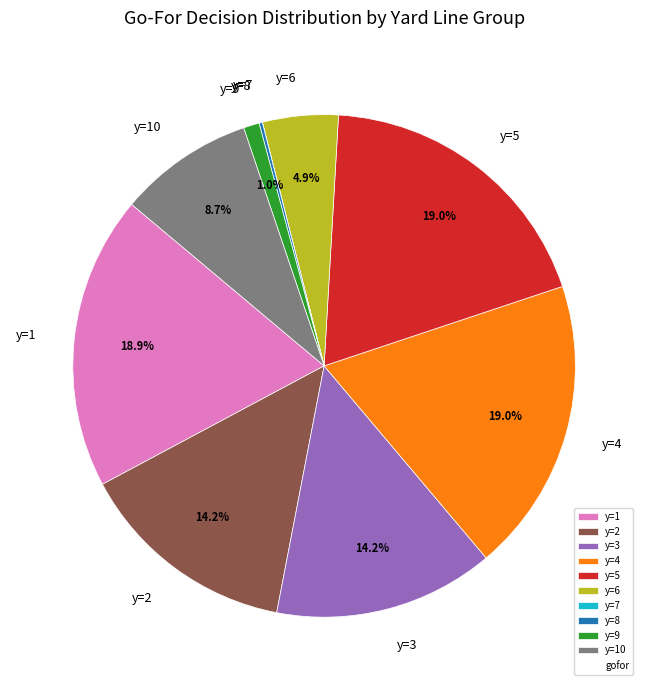

Between y=4 and y=9, which is larger?

y=4